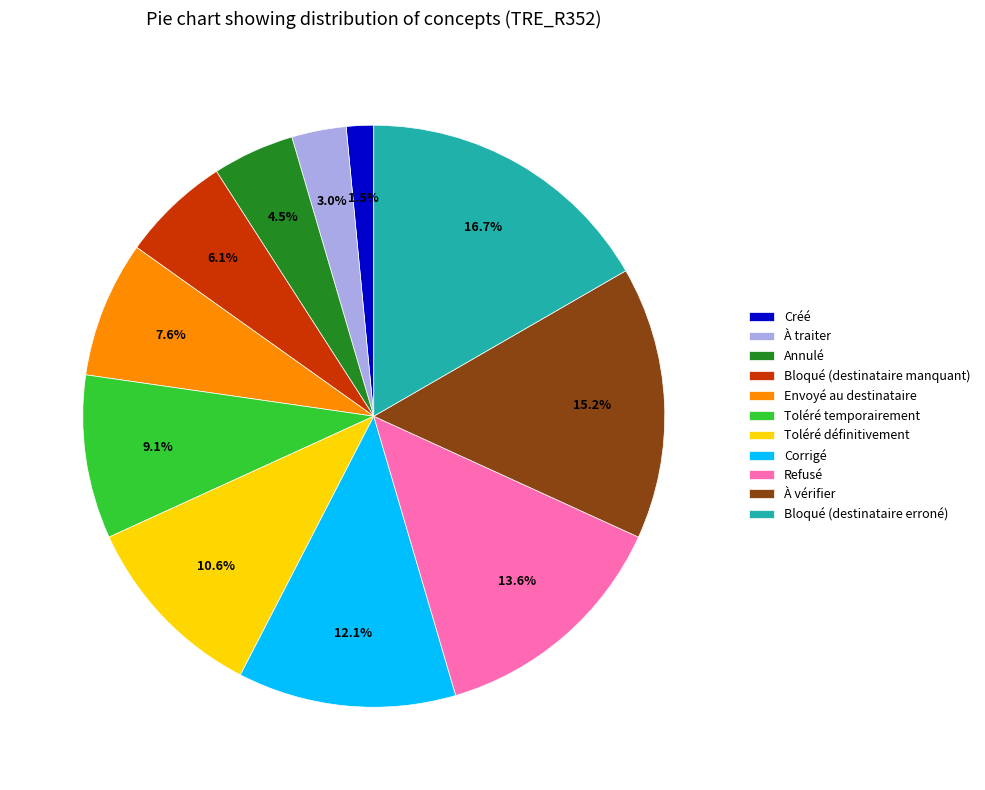

True or false: Toléré temporairement accounts for 2% of the total.

False